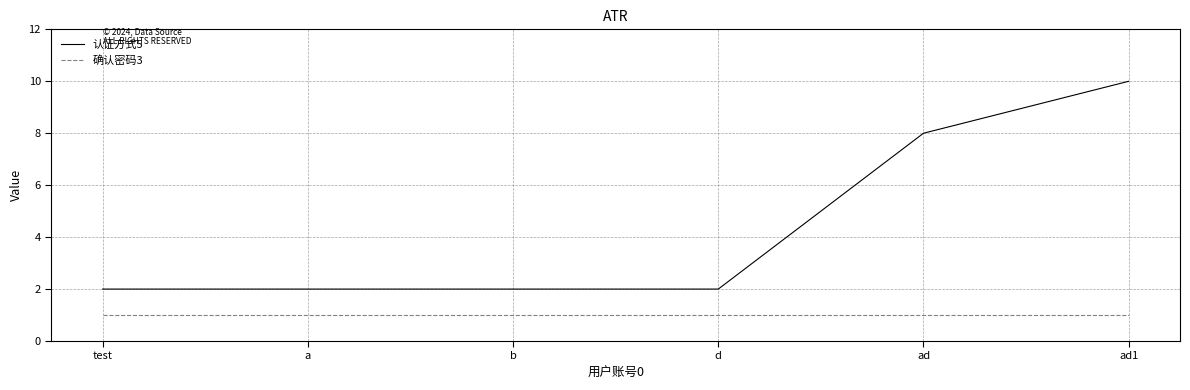

Reading left to right, extract all data points from this chart.

认证方式5: 2	2	2	2	8	10
确认密码3: 1	1	1	1	1	1